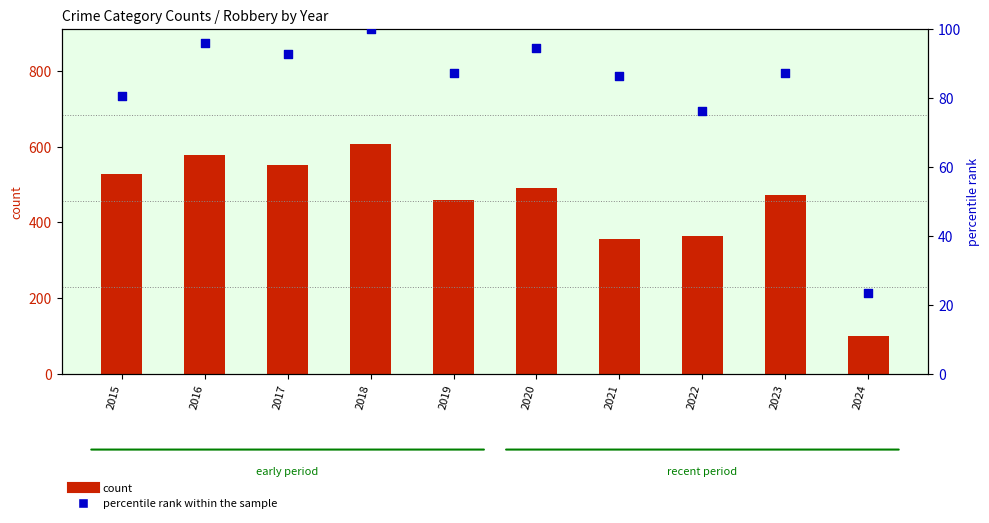

Which series has the widest spread of Y values?

count